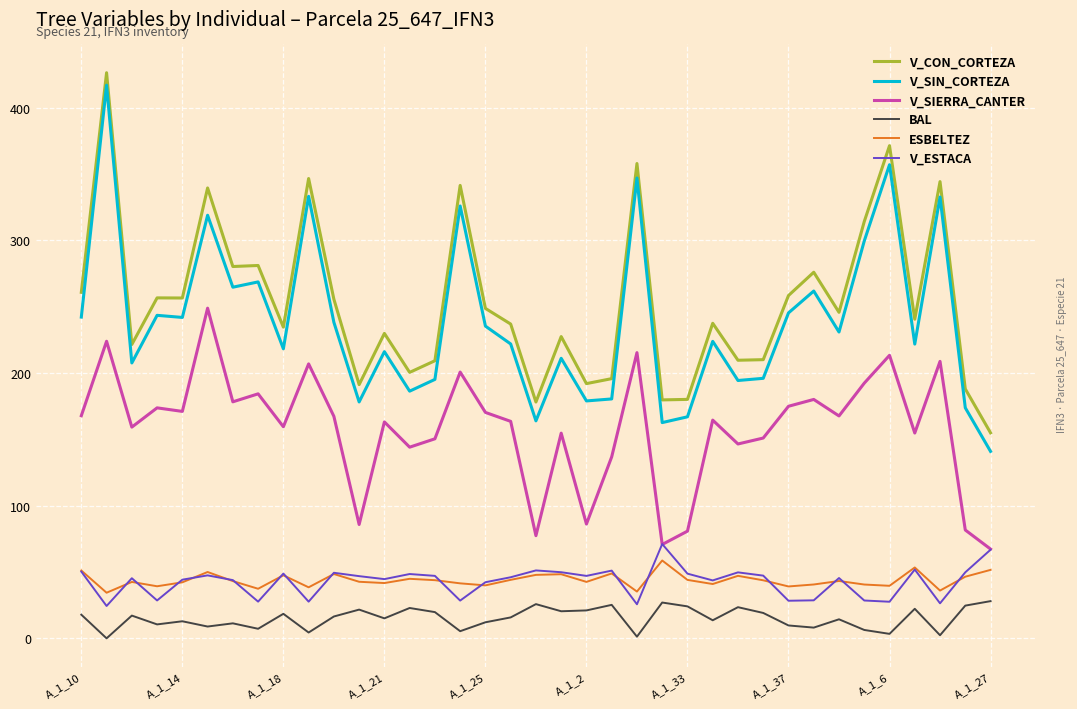

What is the maximum value shown in the chart?

426.4